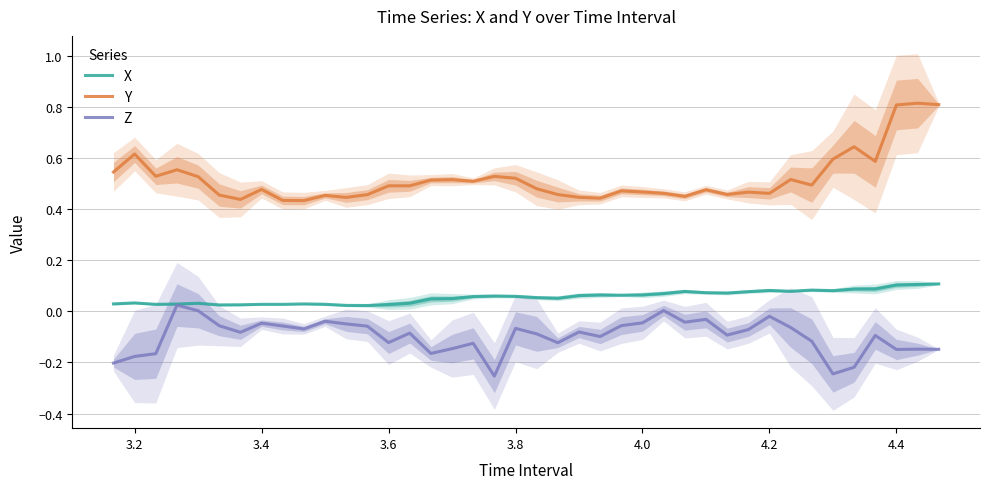

True or false: Y and Z intersect in this chart.

False